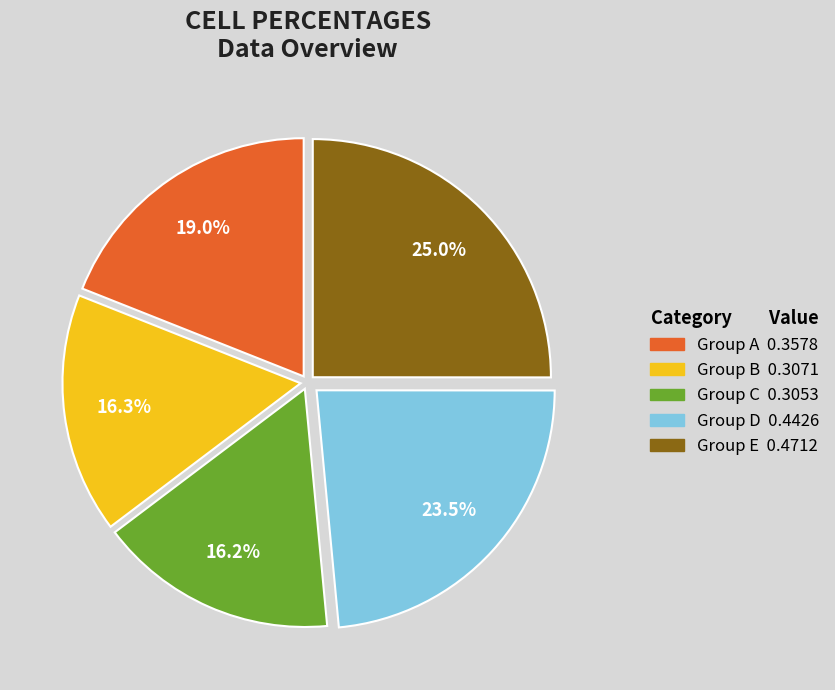

Does any single category account for the majority?

No